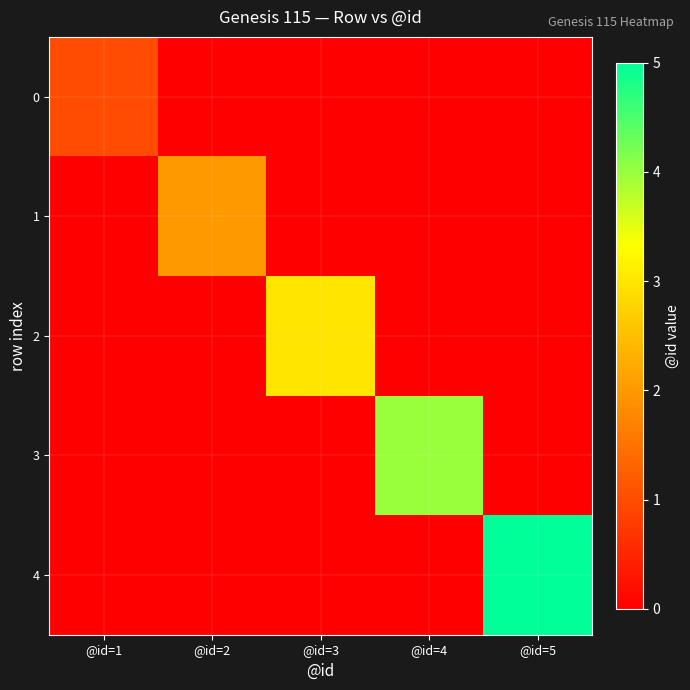

Rank the series at @id=2 from lowest to highest value.

0, 2, 3, 4, 1